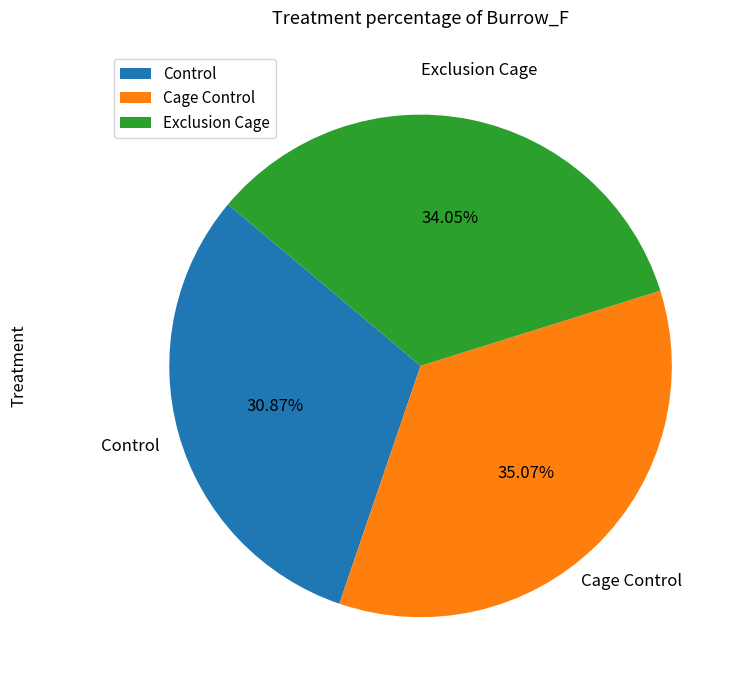

How many slices are in this pie chart?

3